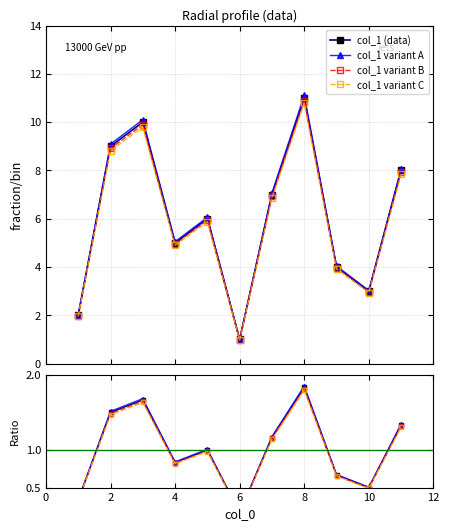

What is the value of the col_1 variant A point at the 8th from the left?

11.1